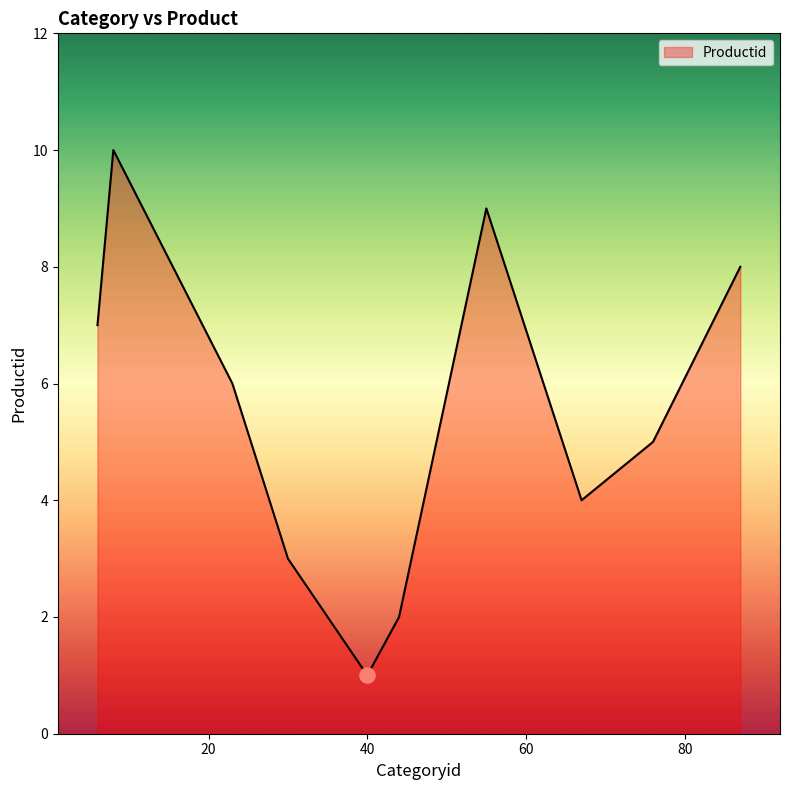

What is the greatest value displayed?

10